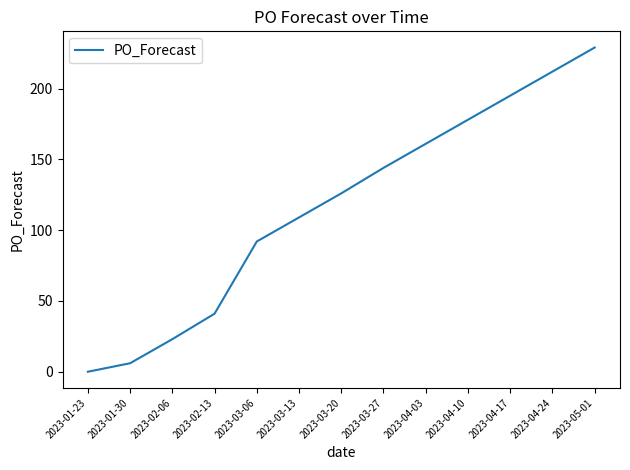

What is the greatest value displayed?

229